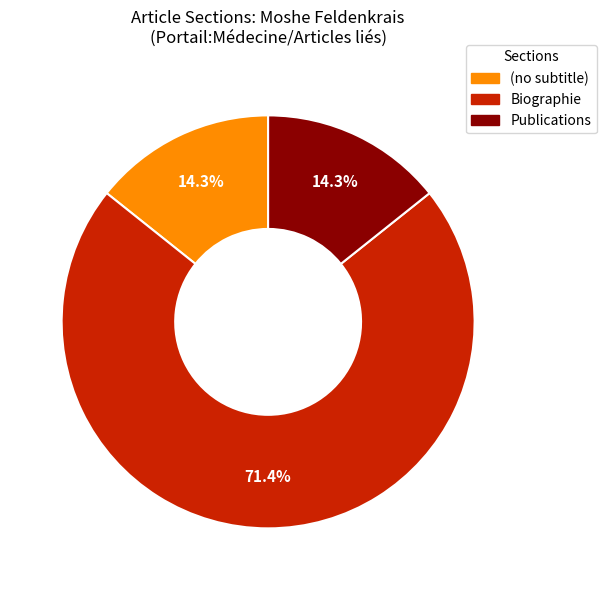

Approximately how many times larger is the value at Publications compared to (no subtitle)?

1.0